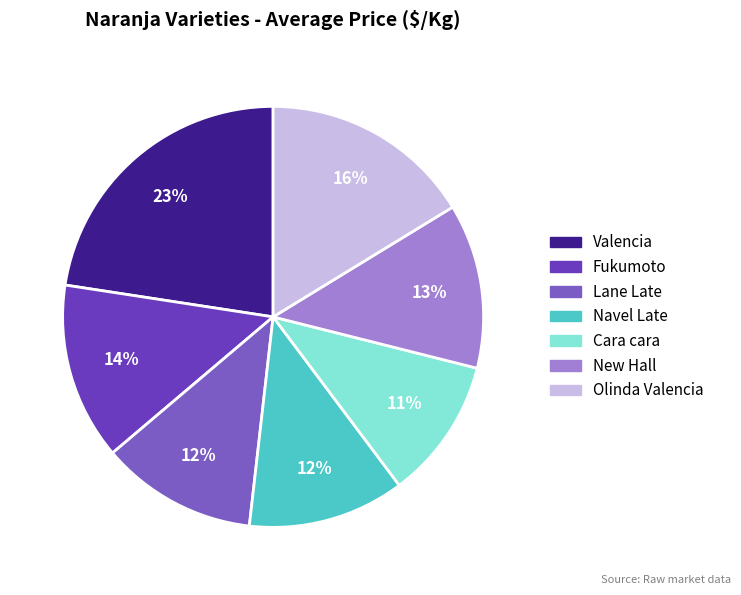

What percentage is the Cara cara slice, to the nearest percent?

11%